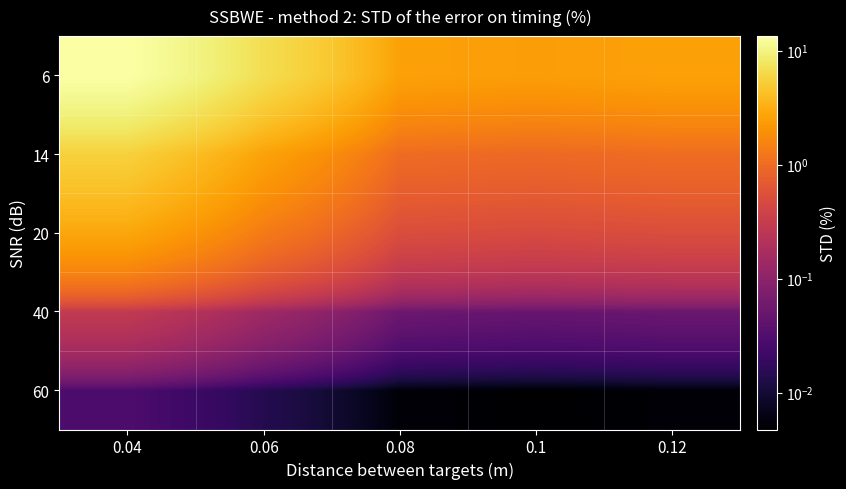

Reading left to right, what are all the values shown in this chart?

6: 0.04=13.4	0.06=6.9	0.08=2.6	0.1=2.4	0.12=2.6
14: 0.04=5.5	0.06=2.6	0.08=1.0	0.1=0.9	0.12=1.0
20: 0.04=2.8	0.06=1.3	0.08=0.5	0.1=0.5	0.12=0.5
40: 0.04=0.3	0.06=0.1	0.08=0.1	0.1=0.0	0.12=0.1
60: 0.04=0.0	0.06=0.0	0.08=0.0	0.1=0.0	0.12=0.0